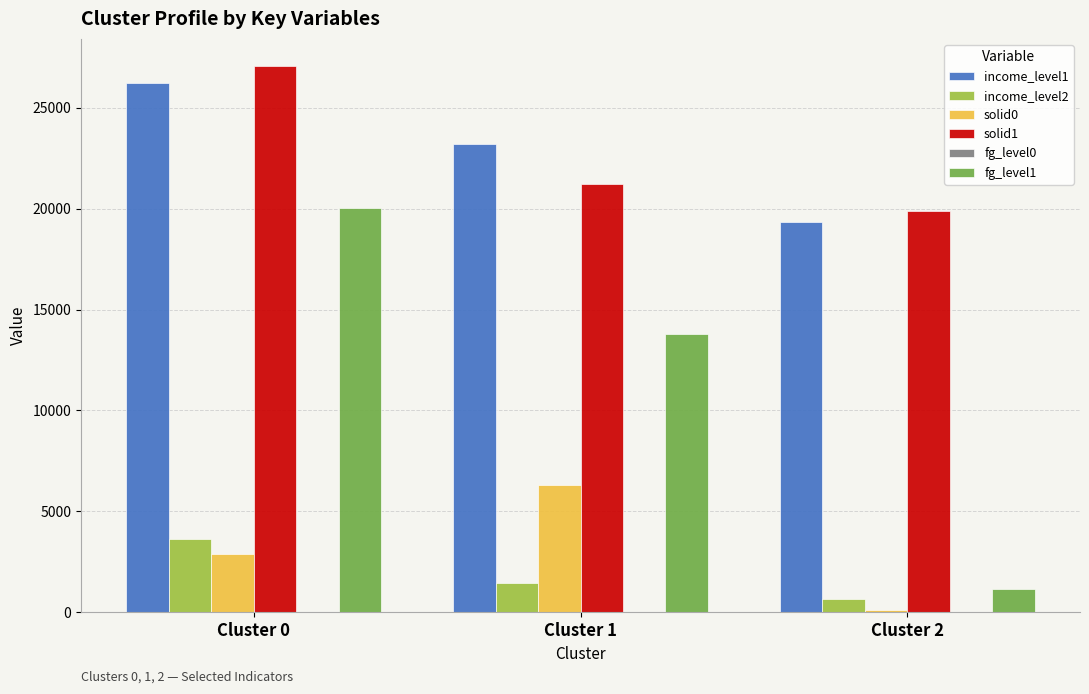

Which category has the highest value in the income_level1 series?

Cluster 0